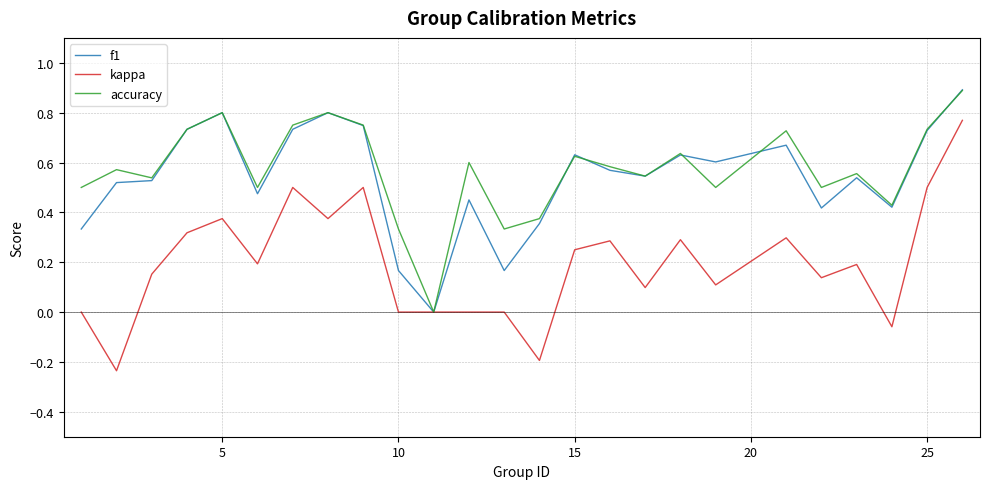

Which series has the largest range (max minus min)?

kappa